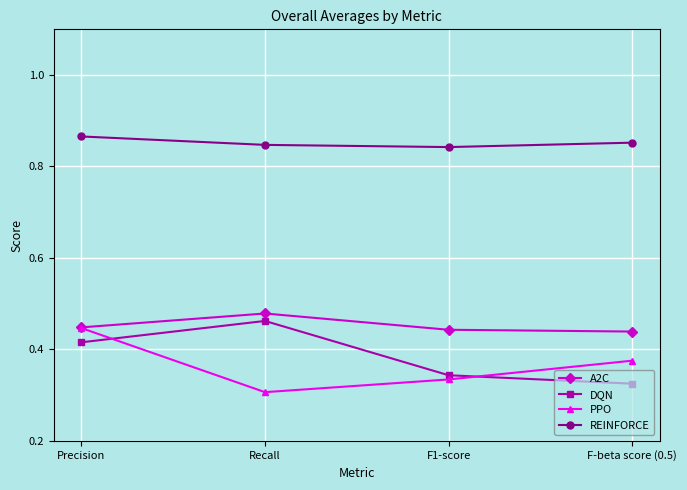

True or false: PPO and REINFORCE cross at least once.

False